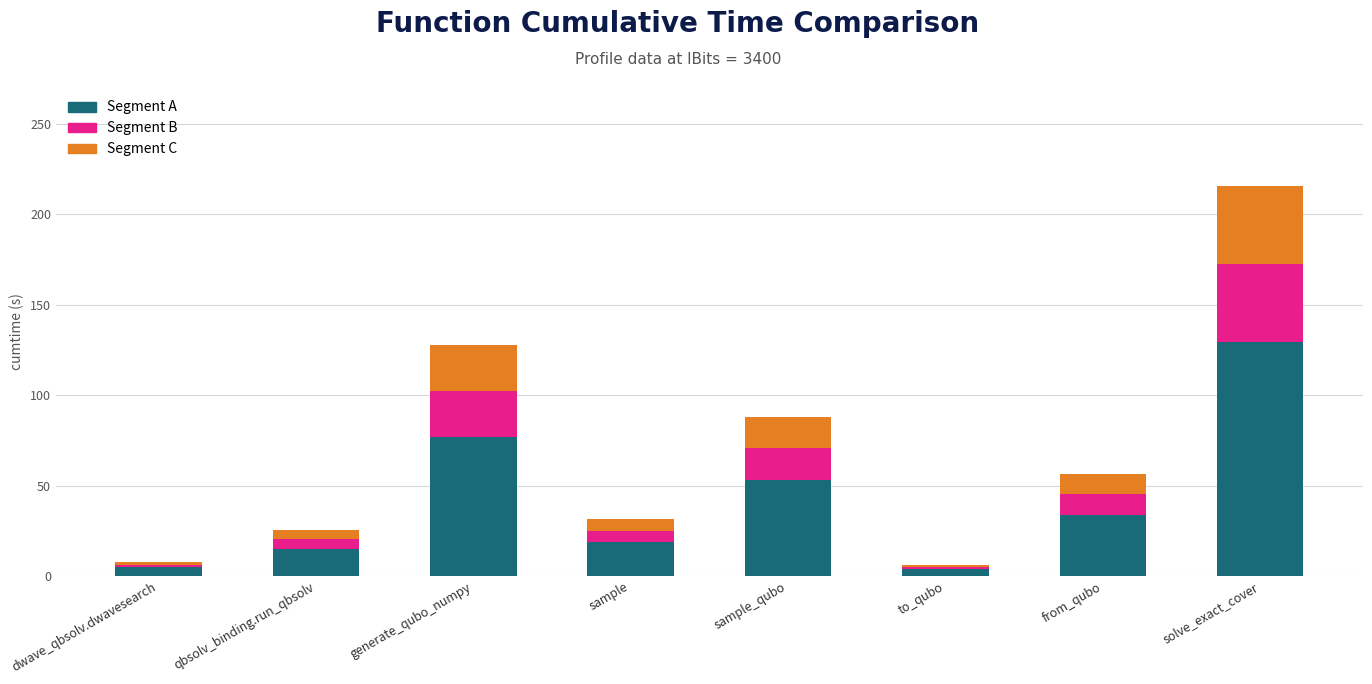

The value of Segment A at generate_qubo_numpy is 118.9. True or false?

False